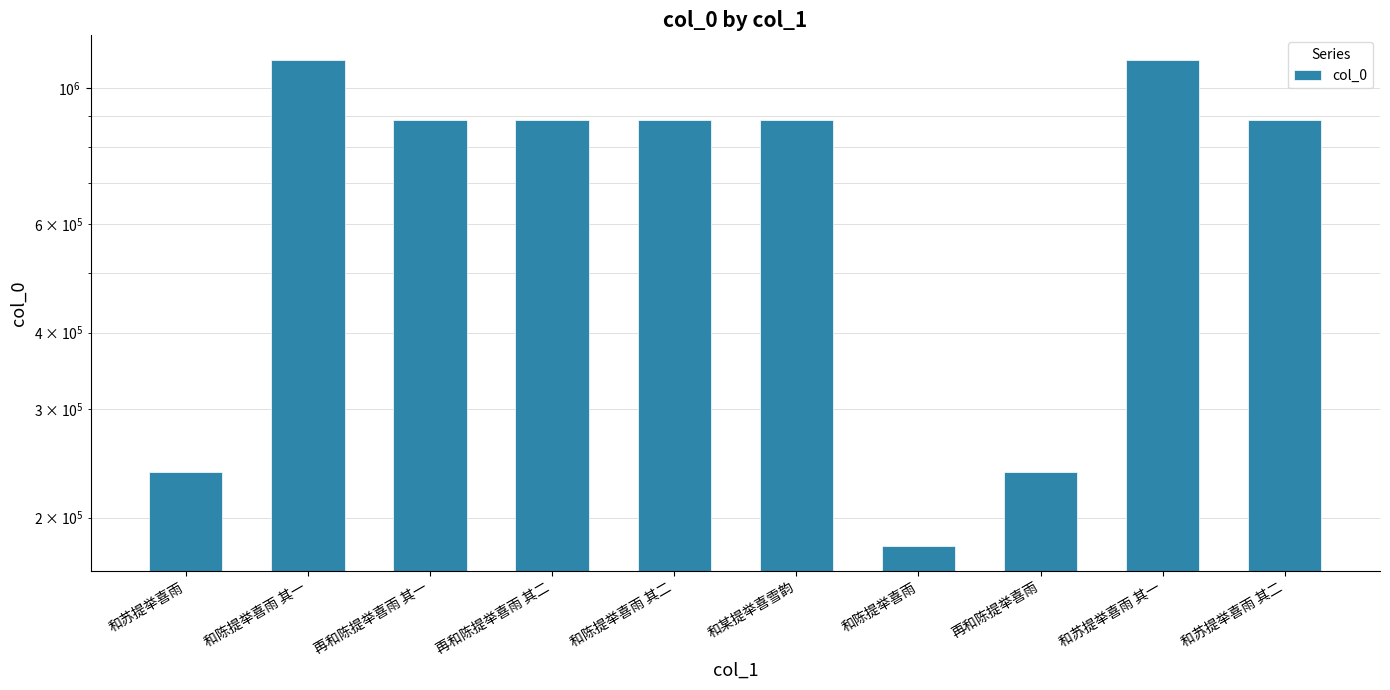

True or false: the data shows 1260987 at 和苏提举喜雨 其二.

False